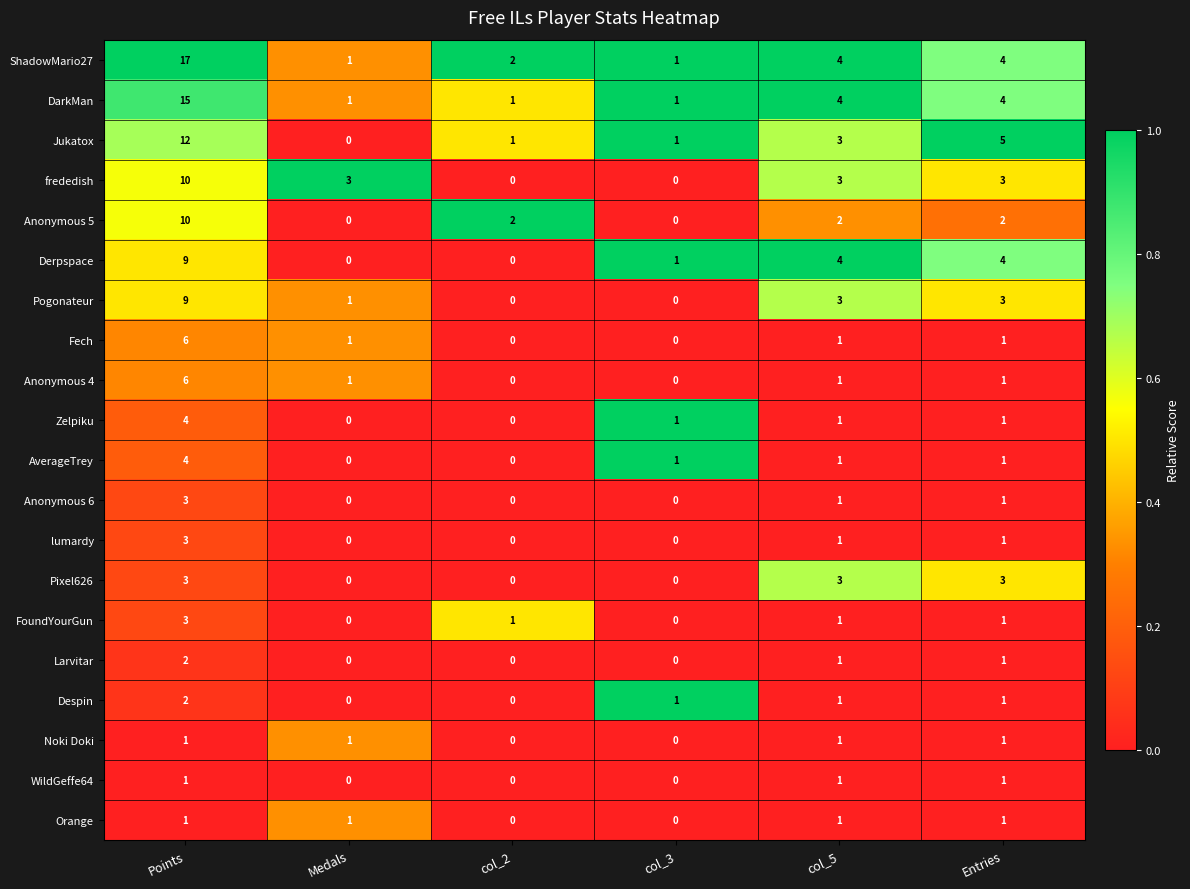

How many Despin values are between 0 and 1?

5